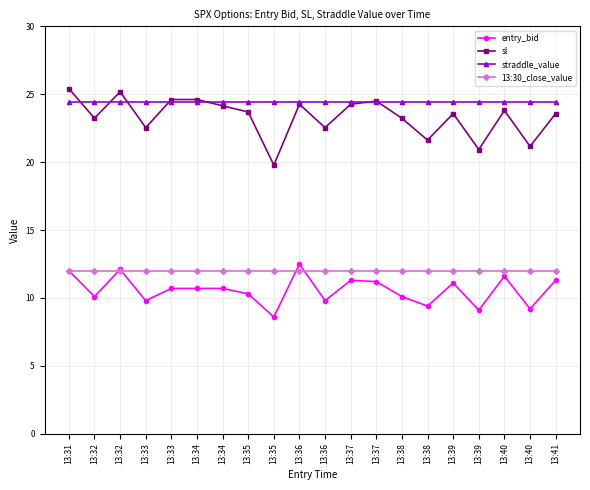

Rank the series by their maximum value, from lowest to highest.

13:30_close_value, entry_bid, straddle_value, sl